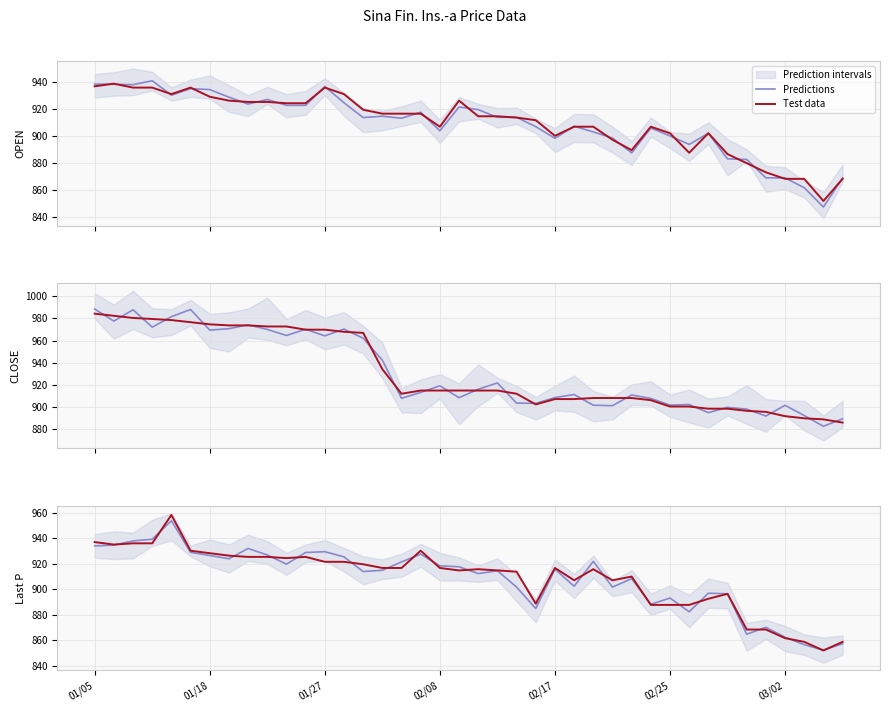

Rank the series by their maximum value, from highest to lowest.

Test data, Predictions